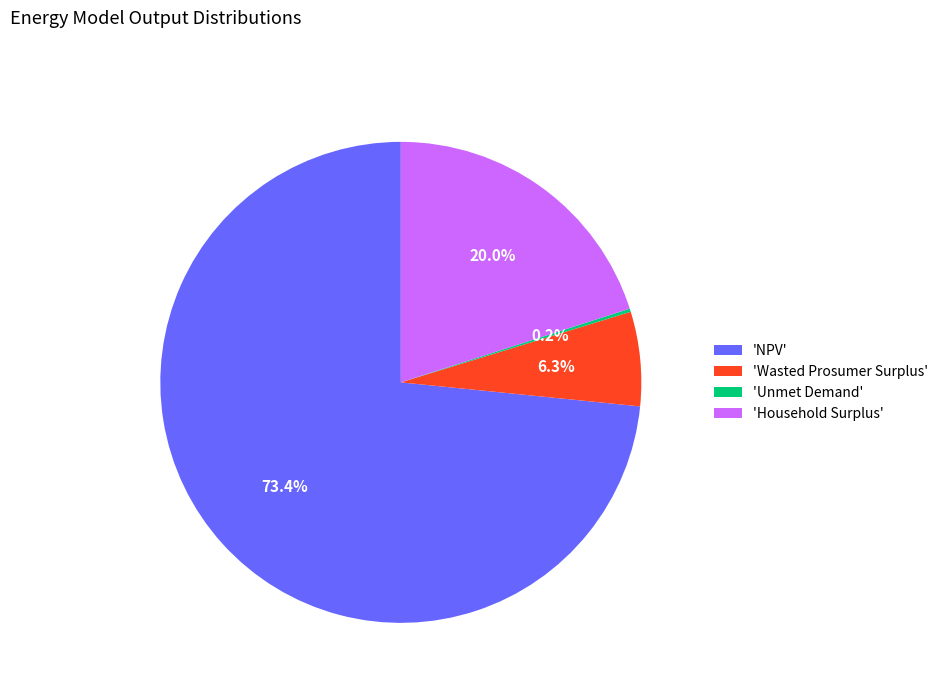

What is the ratio of the value at 'Household Surplus' to the value at 'NPV'?

0.3